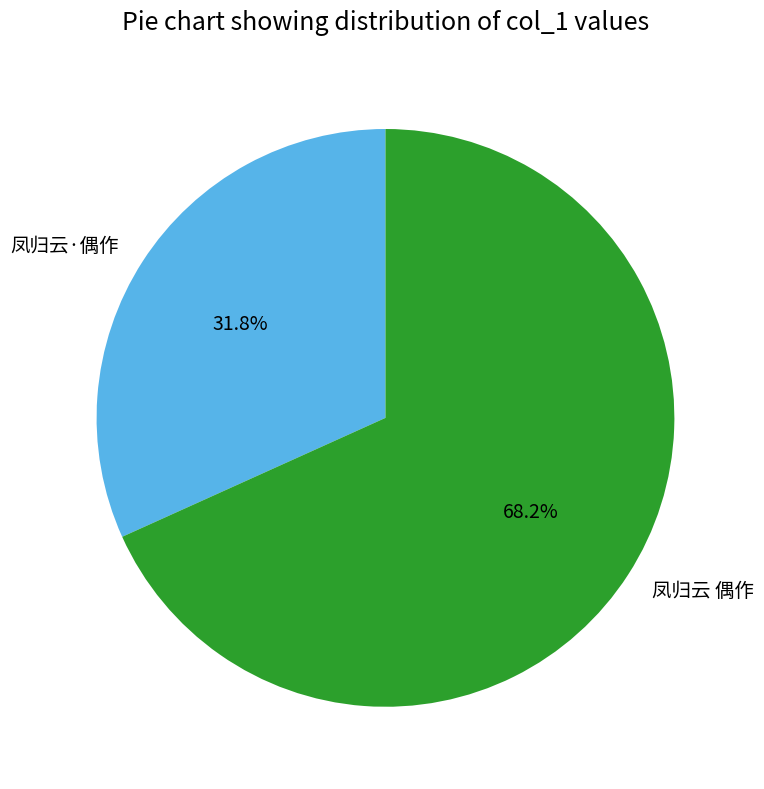

Which category accounts for the majority?

凤归云 偶作